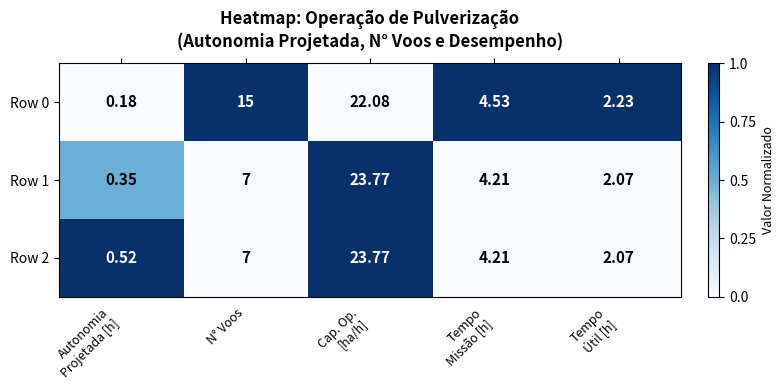

At which label is Row 1 closest to 12?

N° Voos